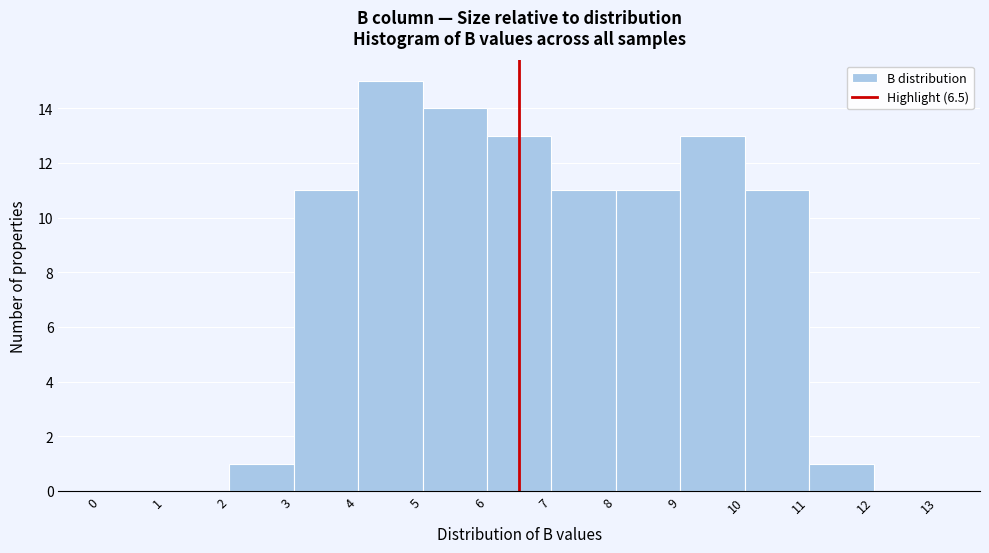

How tall is the bar that spans 7 to 8 on the x-axis? The values are not printed on the chart, so give them approximately, as read against the axis.

11